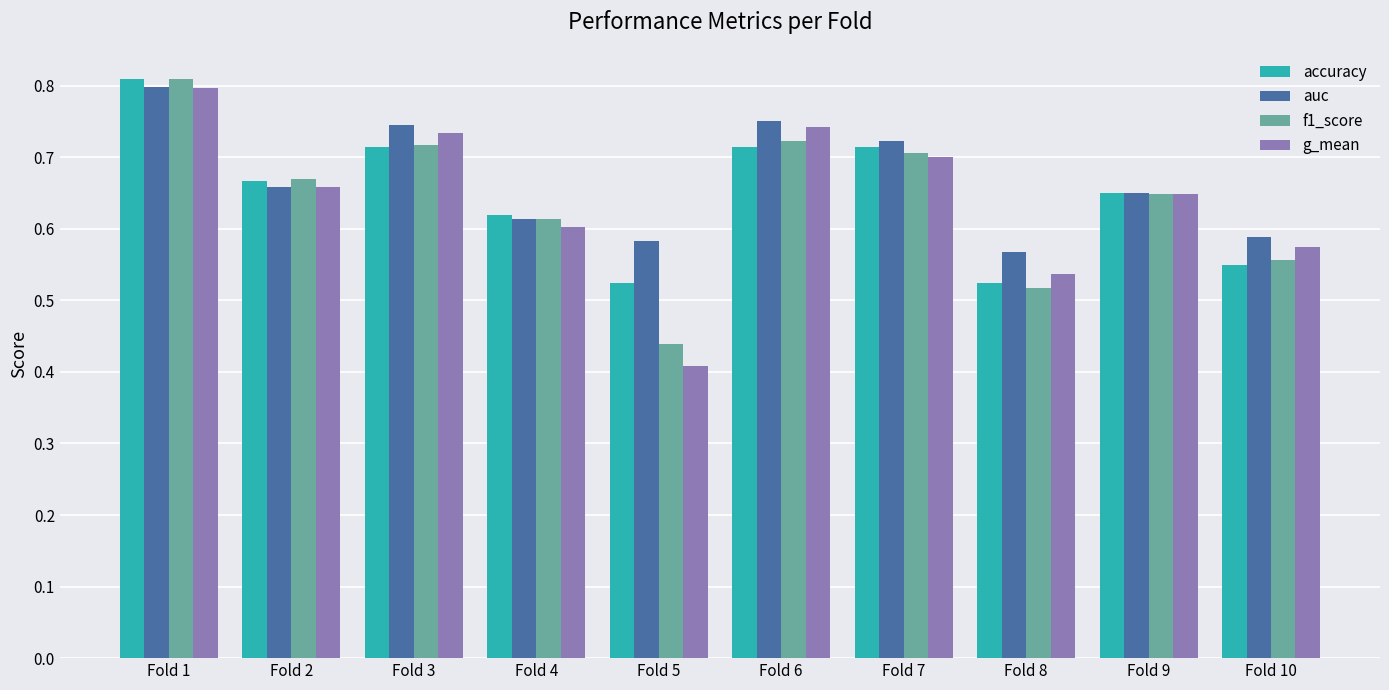

The g_mean series shows 0.7 at Fold 8. True or false?

False